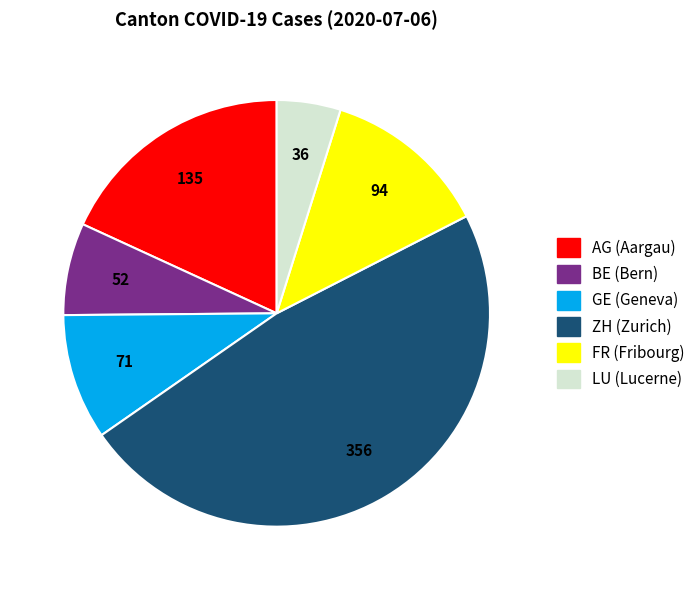

Which category has the biggest portion of the pie?

ZH